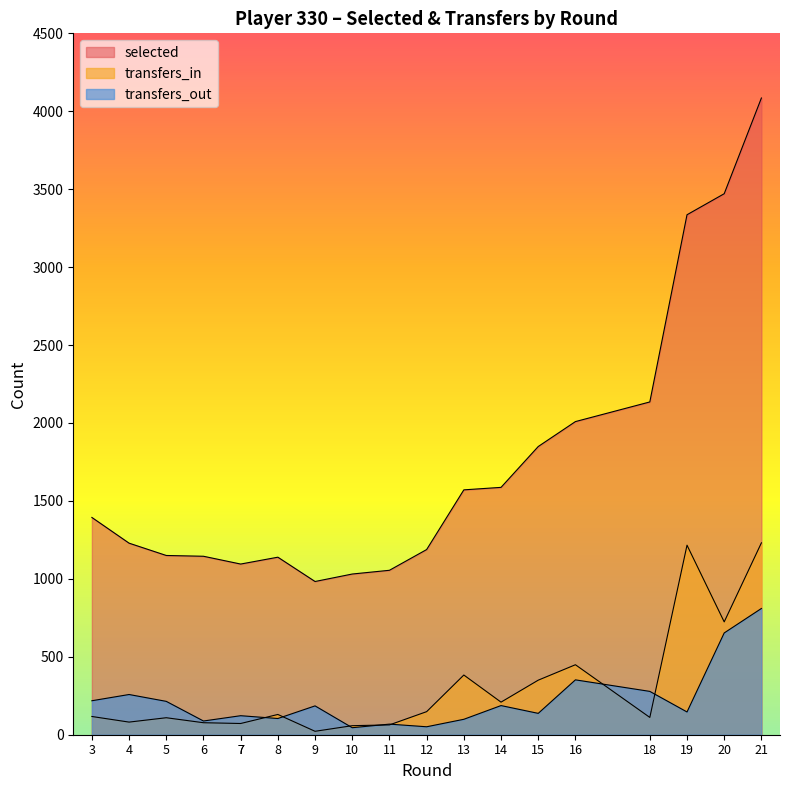

What is the total value across all series at 14?

1983